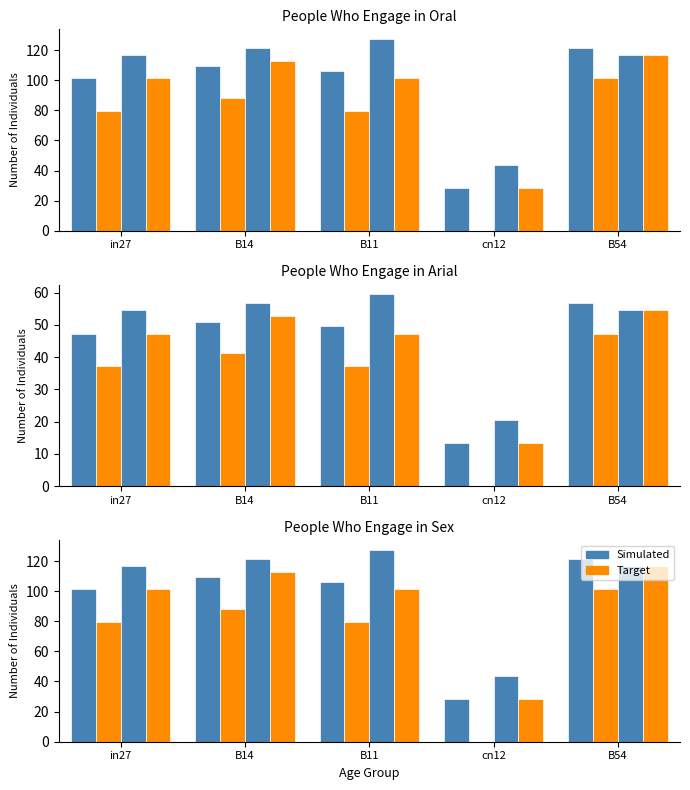

Which category has the lowest value in the Simulated series?

cn12